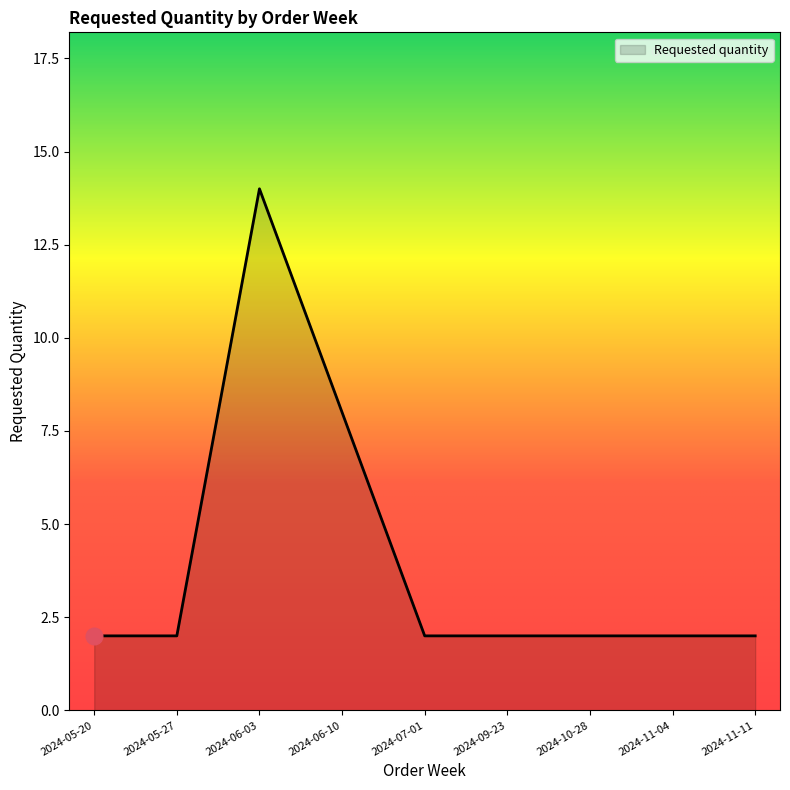

What is the sum of all values?

36